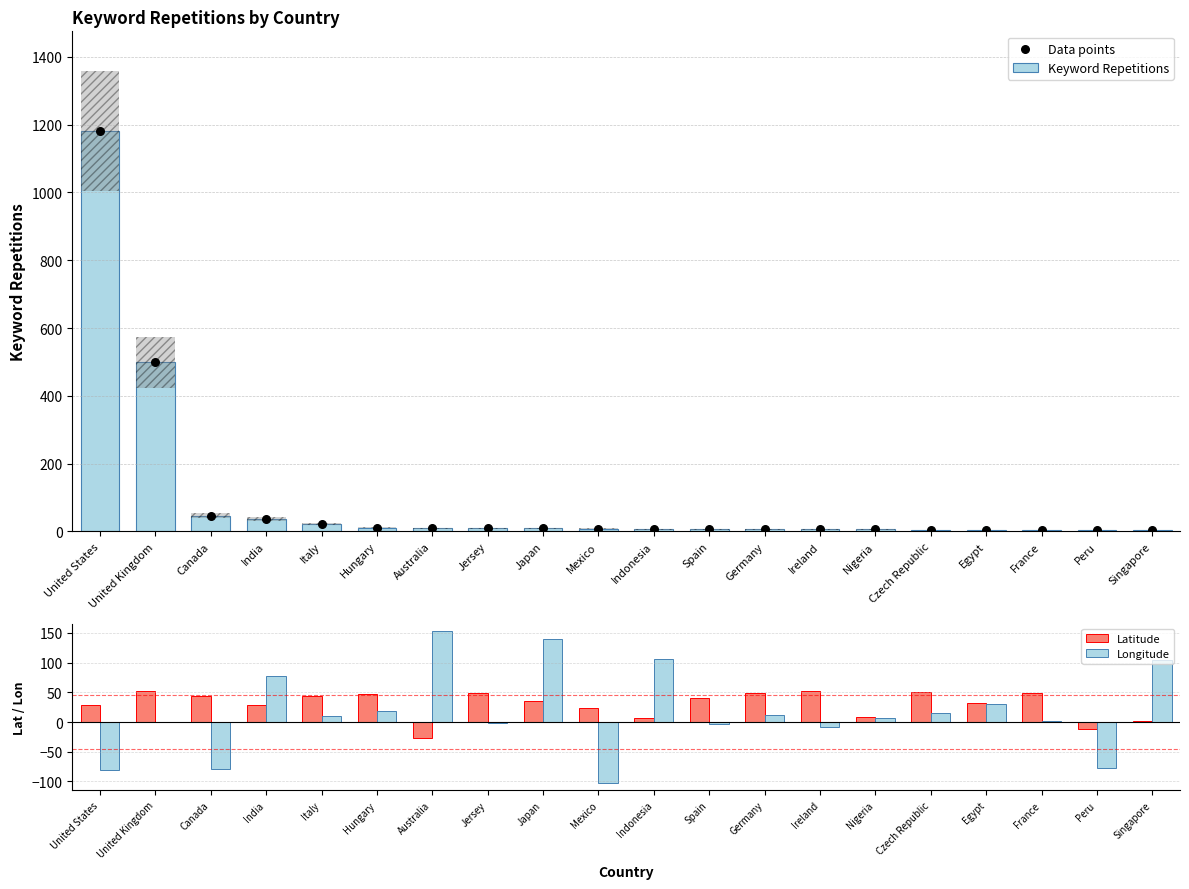

Is the value of Data points at Australia greater than the value of Latitude at Peru?

Yes